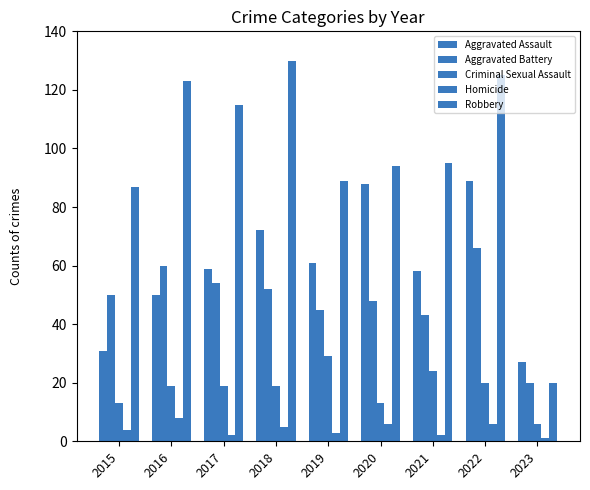

Are the bars grouped side by side (vs. stacked)?

Yes